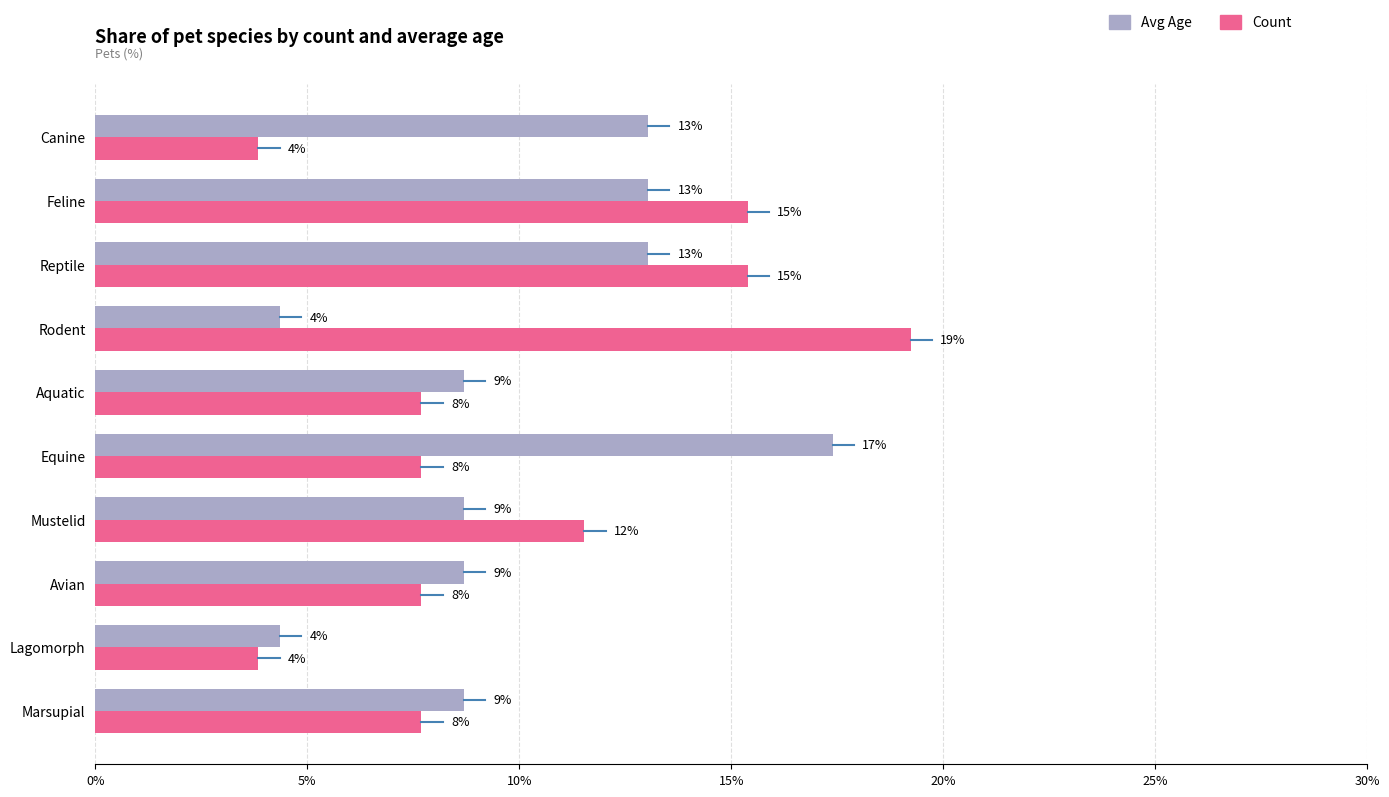

Which series has the largest total across all categories?

Count